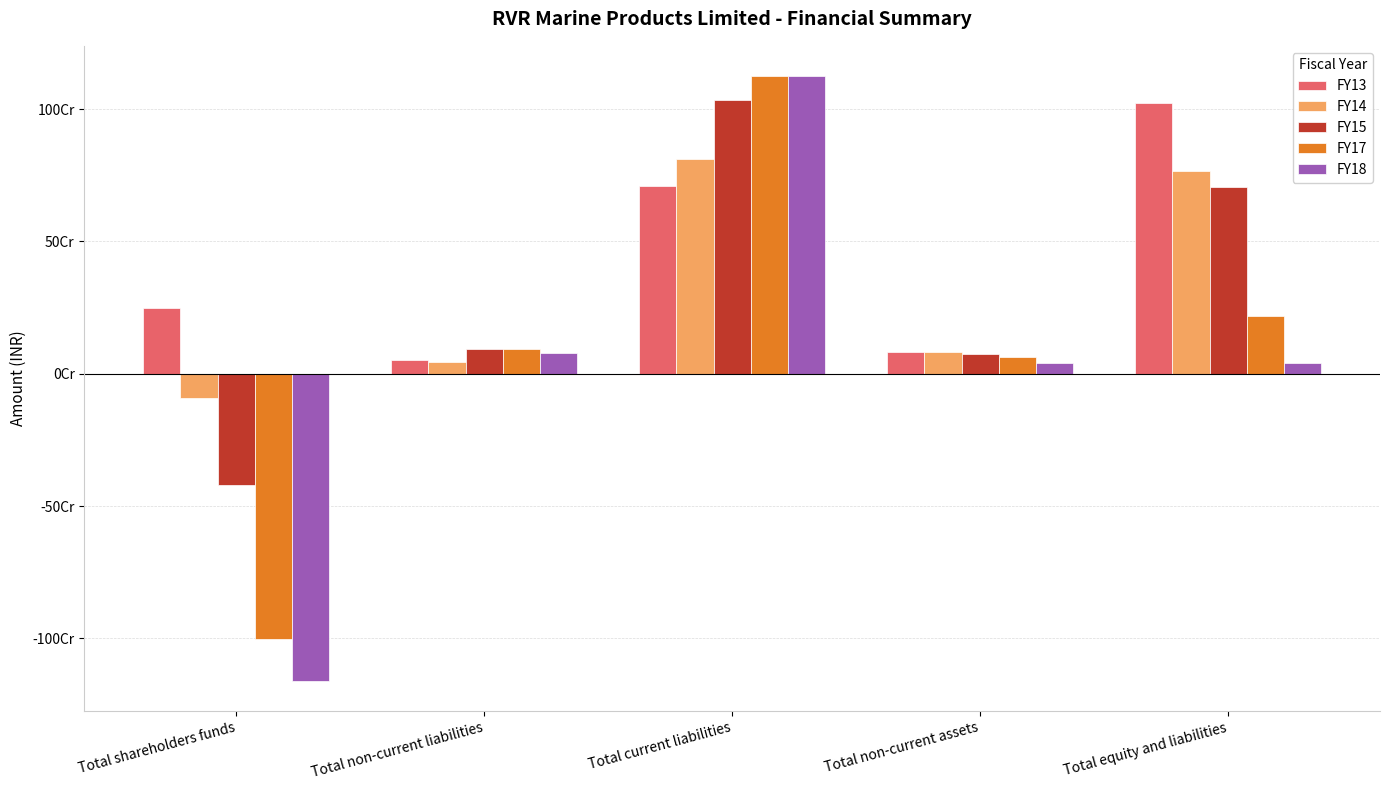

What are all the series names shown in the legend?

FY13, FY14, FY15, FY17, FY18